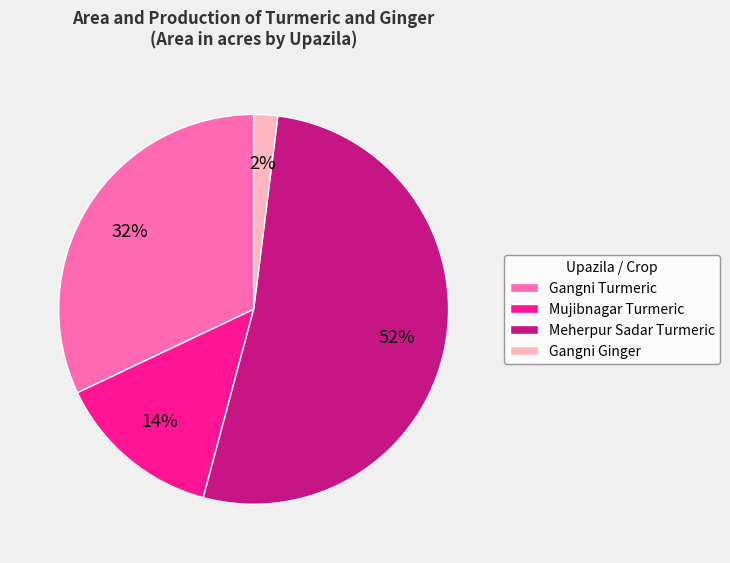

The Gangni Turmeric slice represents 38% of the pie. True or false?

False